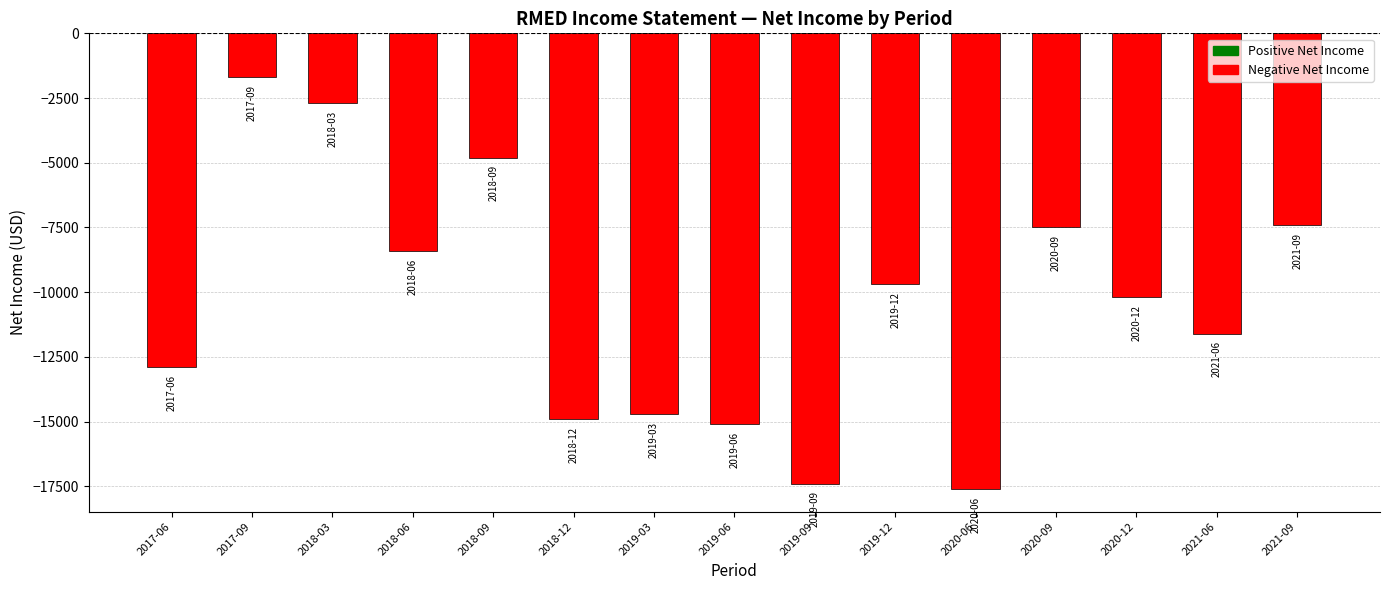

Which label corresponds to the largest value in the chart?

2017-09